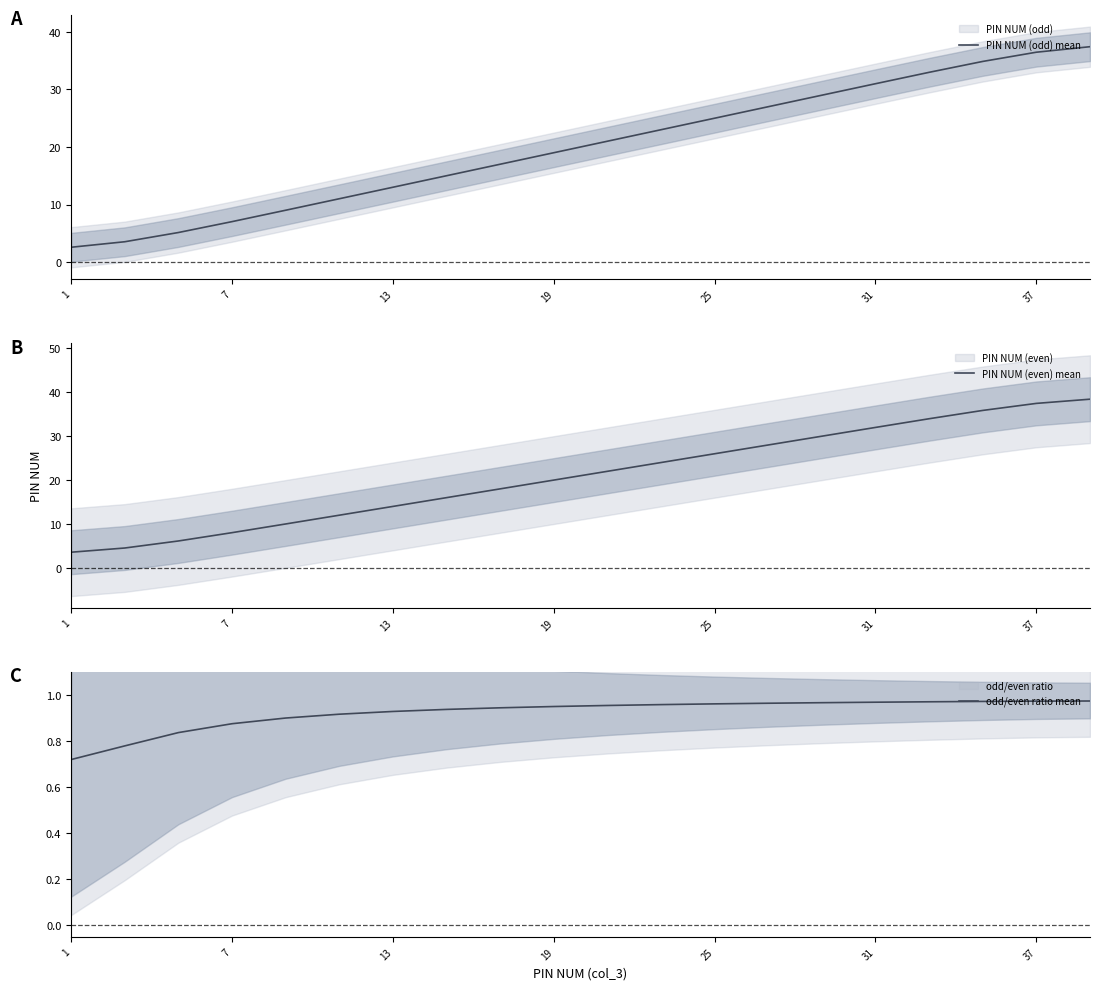

Rank the series by their maximum value, from highest to lowest.

PIN NUM (even) mean, PIN NUM (odd) mean, odd/even ratio mean